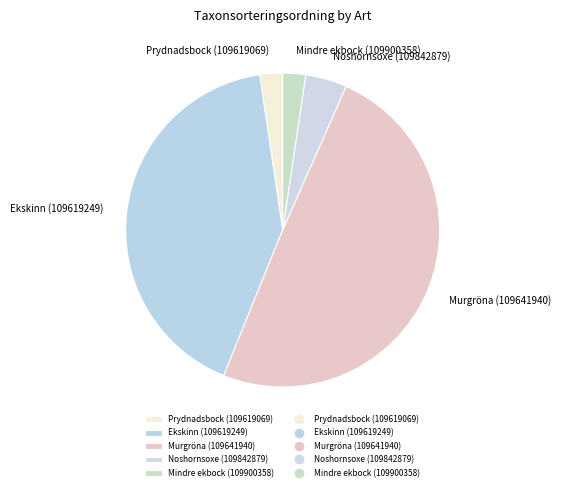

What is the ratio of the value at Mindre ekbock (109900358) to the value at Prydnadsbock (109619069)?

1.0